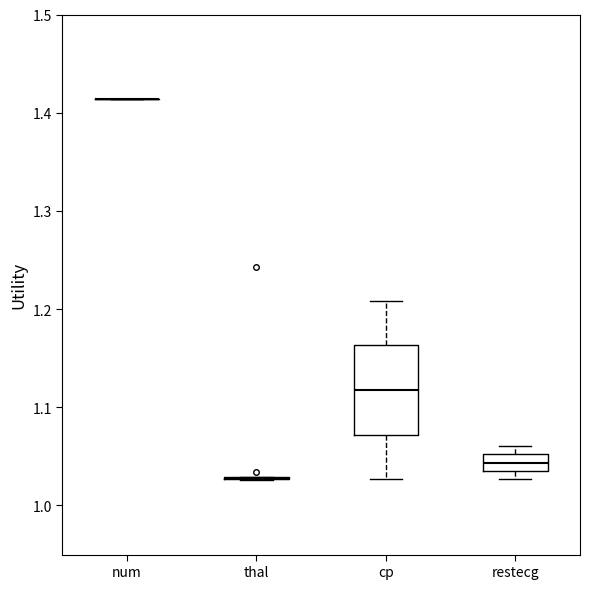

Where is the upper edge of the box for restecg on the y-axis? The values are not printed on the chart, so give them approximately, as read against the axis.

1.05